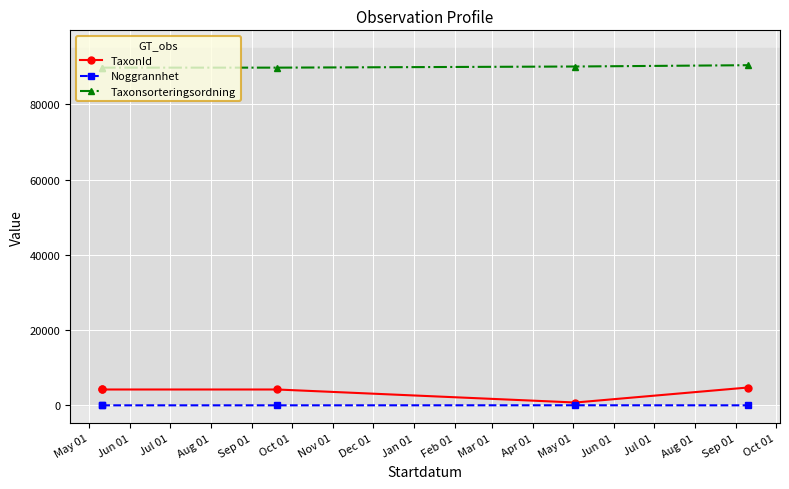

What are all the series names shown in the legend?

TaxonId, Noggrannhet, Taxonsorteringsordning